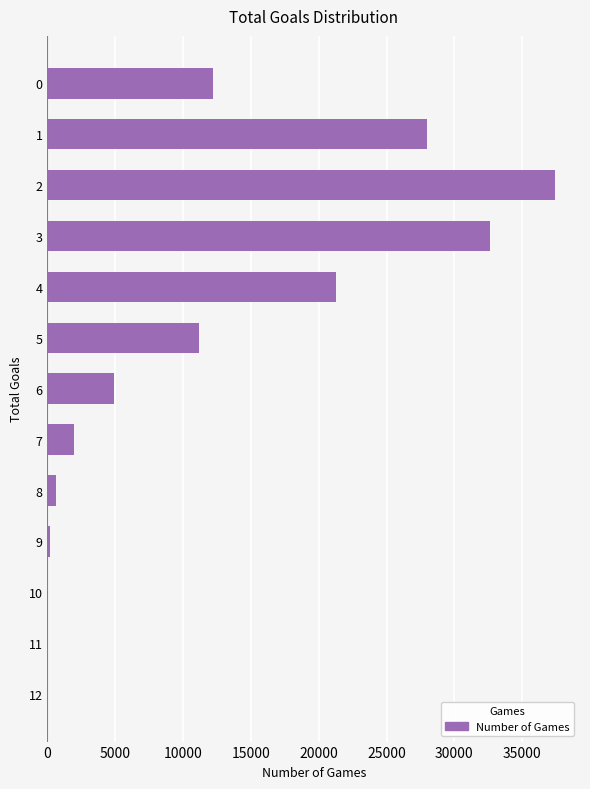

What is the greatest value displayed?

37388